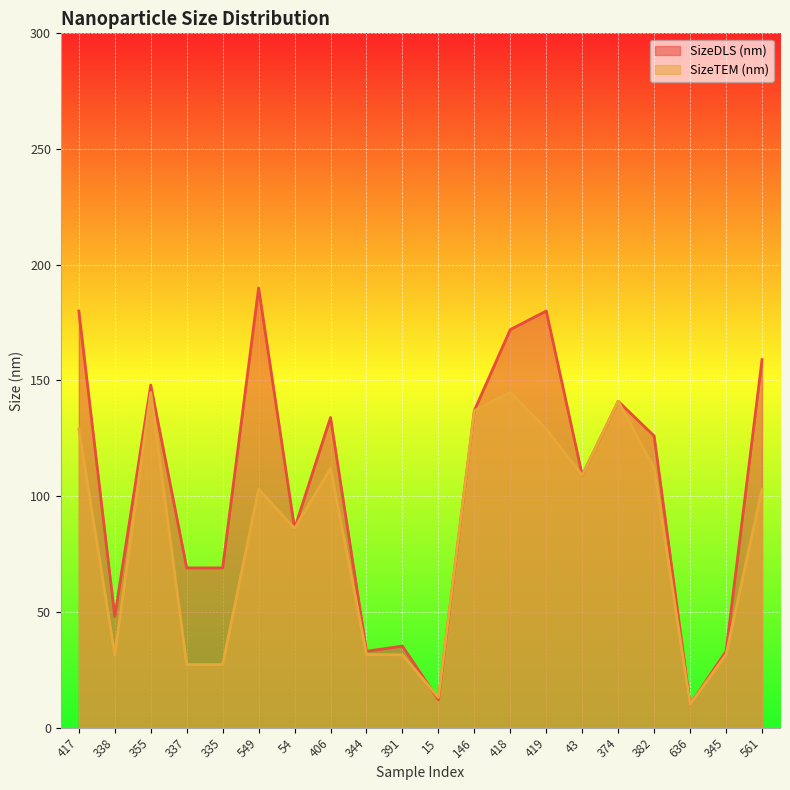

How many lines are shown in the chart?

2